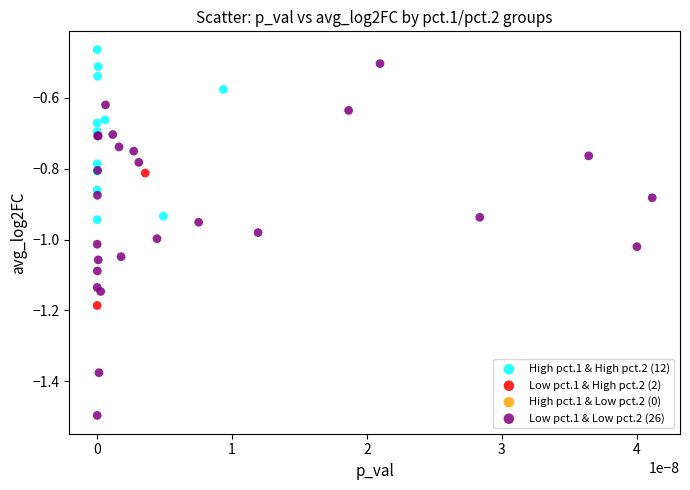

Which series has the widest spread of Y values?

Low pct.1 & Low pct.2 (26)